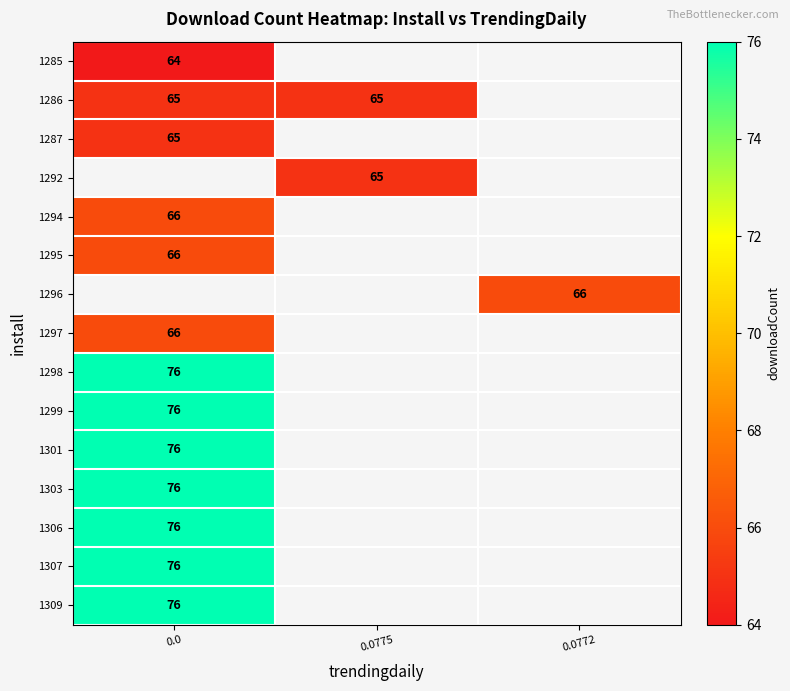

The value of 1309 at 0.0 is 76. True or false?

True